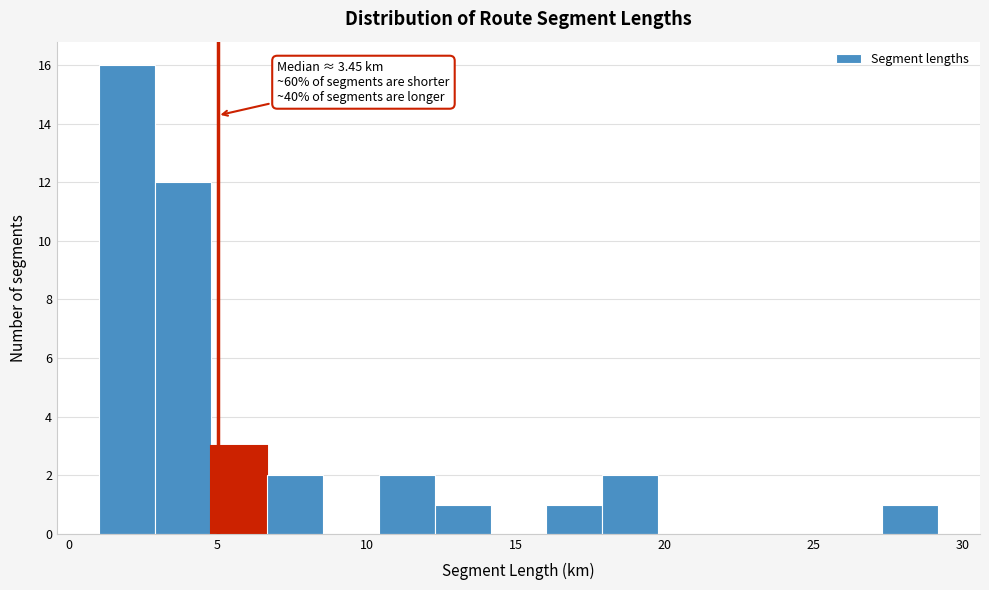

Around what value on the x-axis is the tallest bar? Give the approximate position of its centre, as read against the axis.

2.0